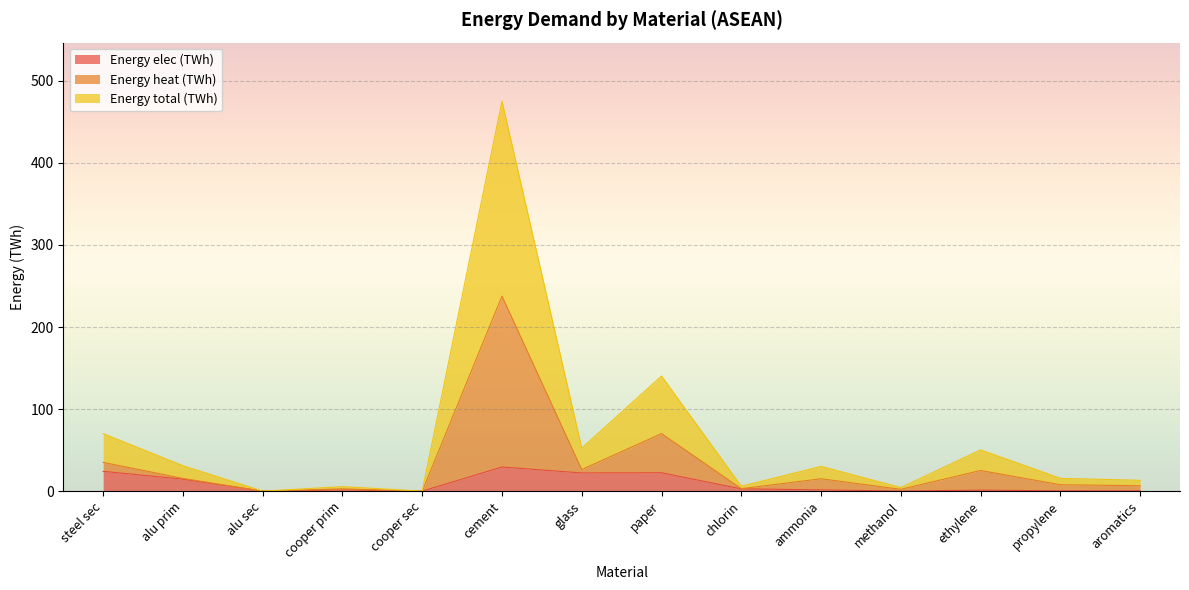

List the series in order of their overall mean, lowest first.

Energy elec (TWh), Energy heat (TWh), Energy total (TWh)